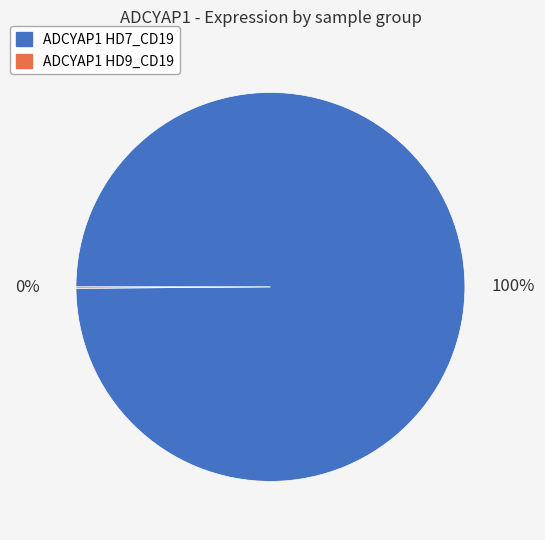

To the nearest percent, what is the average slice percentage?

50%